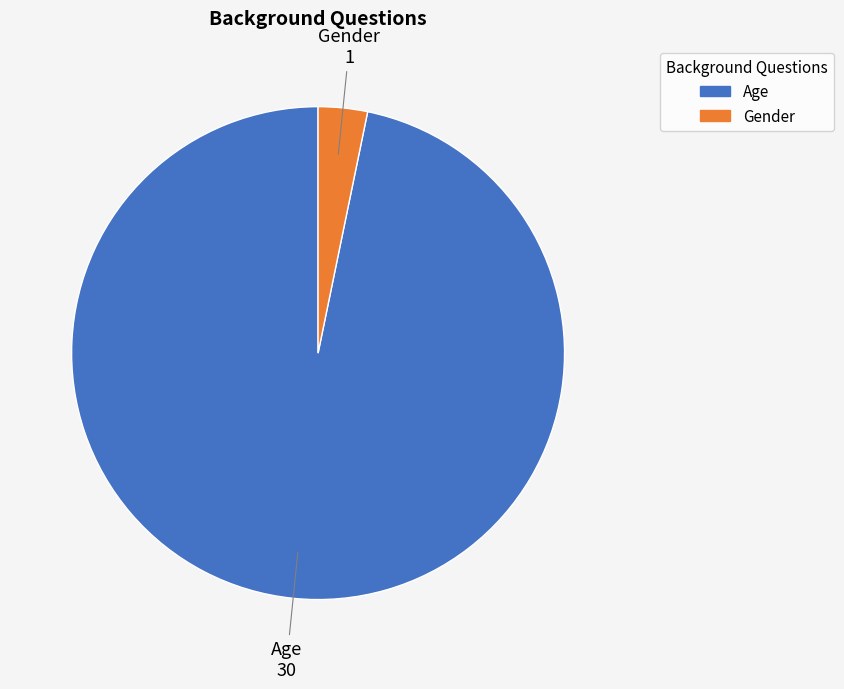

Combined, do Age and Gender account for over 50%?

Yes